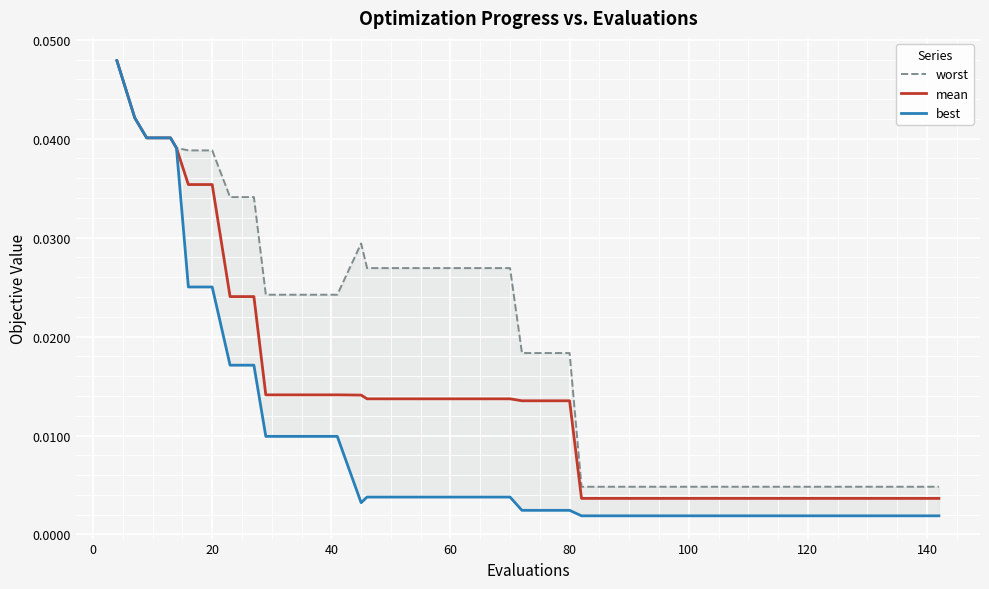

List the series in order of their peak value, highest first.

worst, mean, best